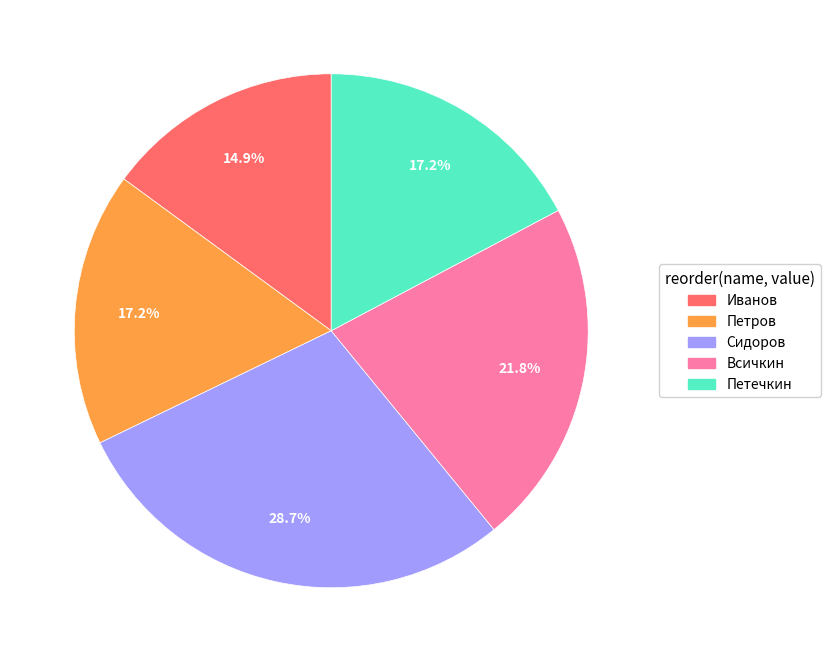

Is Петечкин the majority of the pie?

No